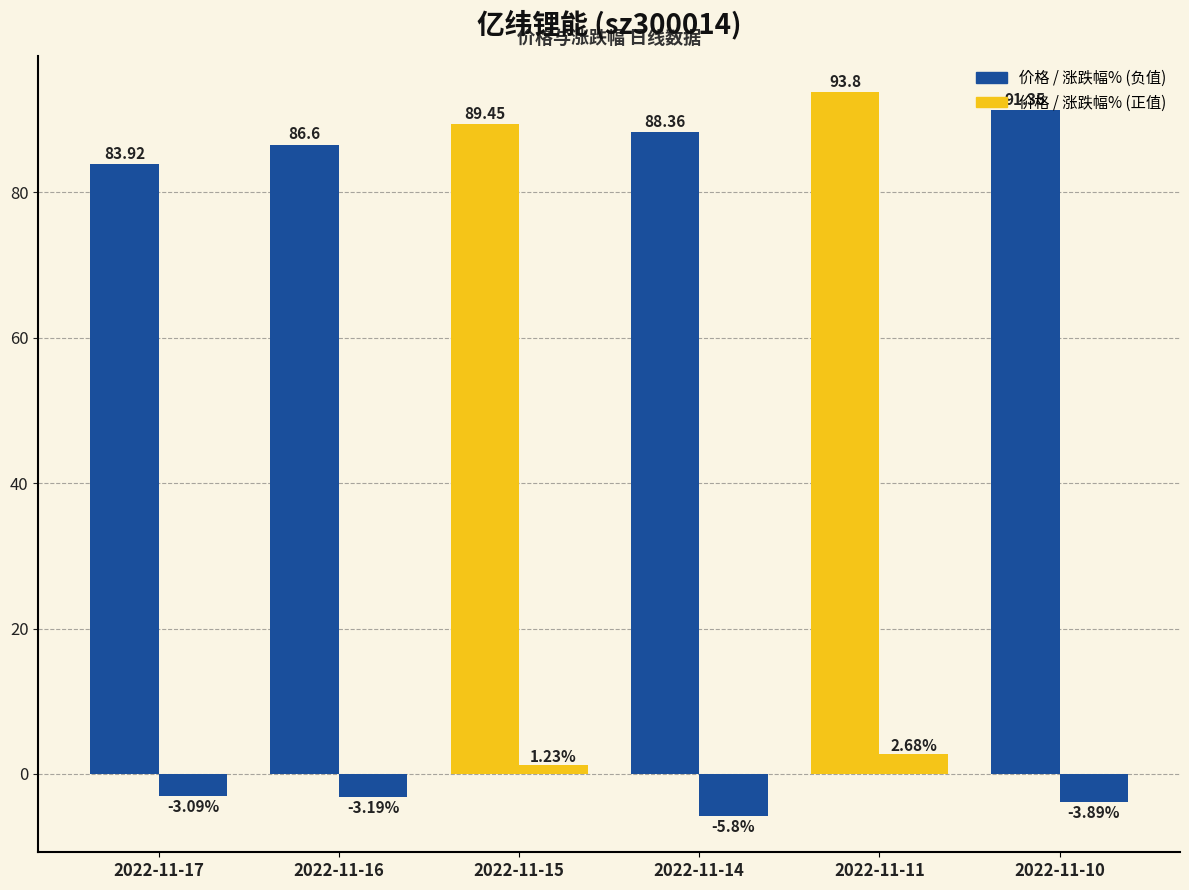

Count the number of categories in the chart.

6